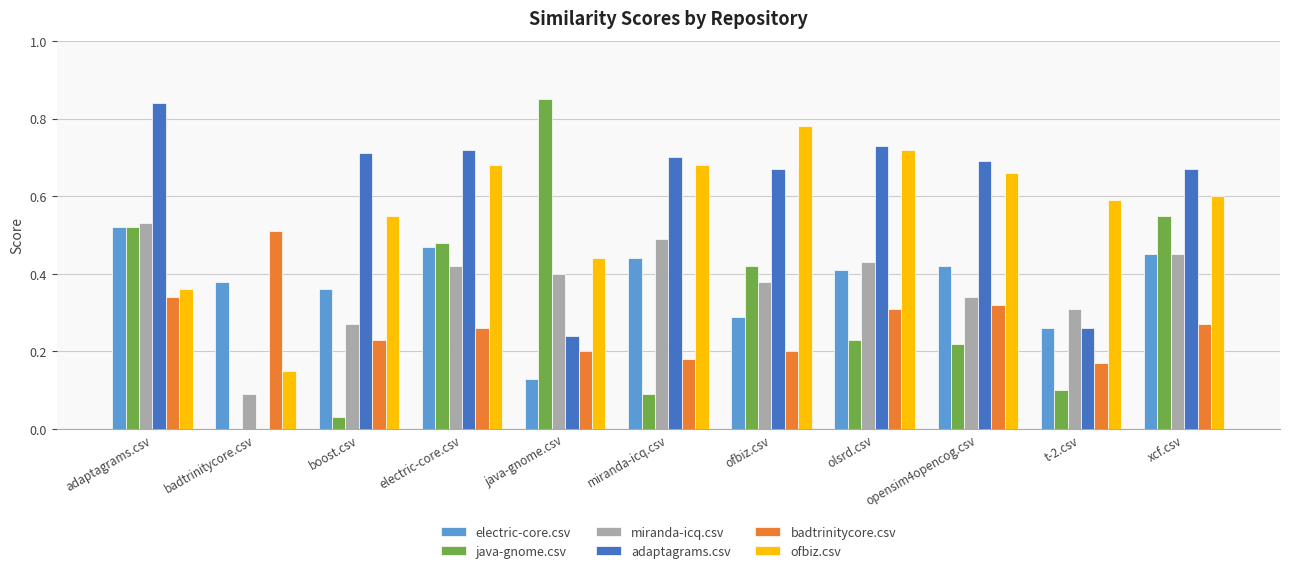

Are the bars horizontal?

No